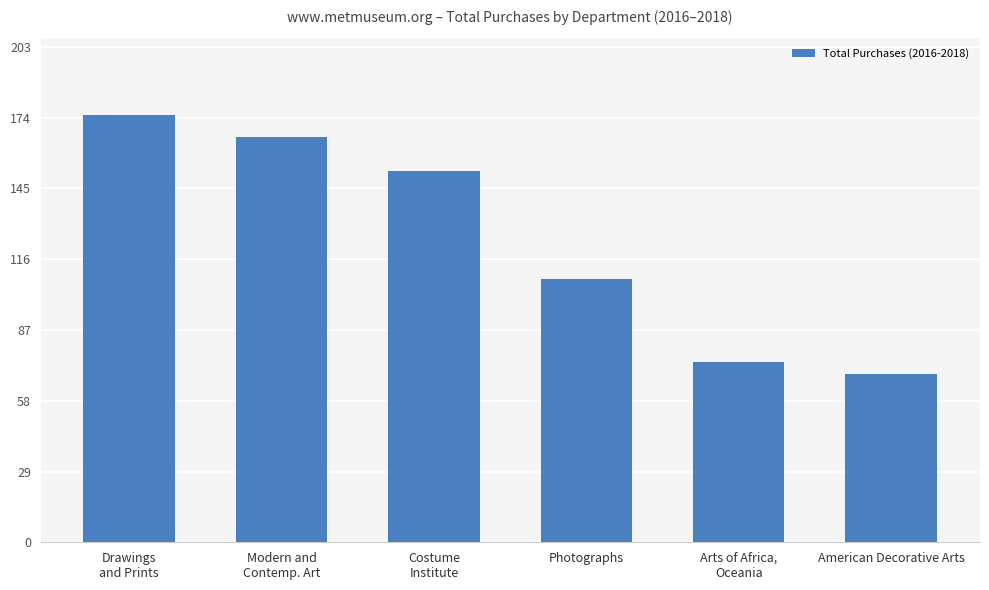

What is the value of the 5th bar from the left?

74